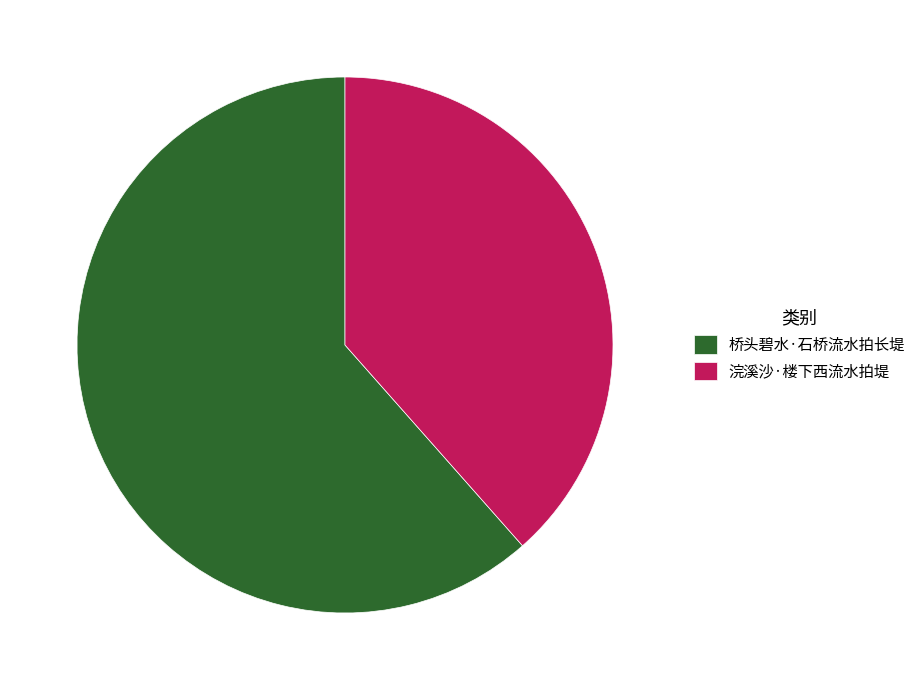

What is the smallest slice in the pie chart?

浣溪沙·楼下西流水拍堤